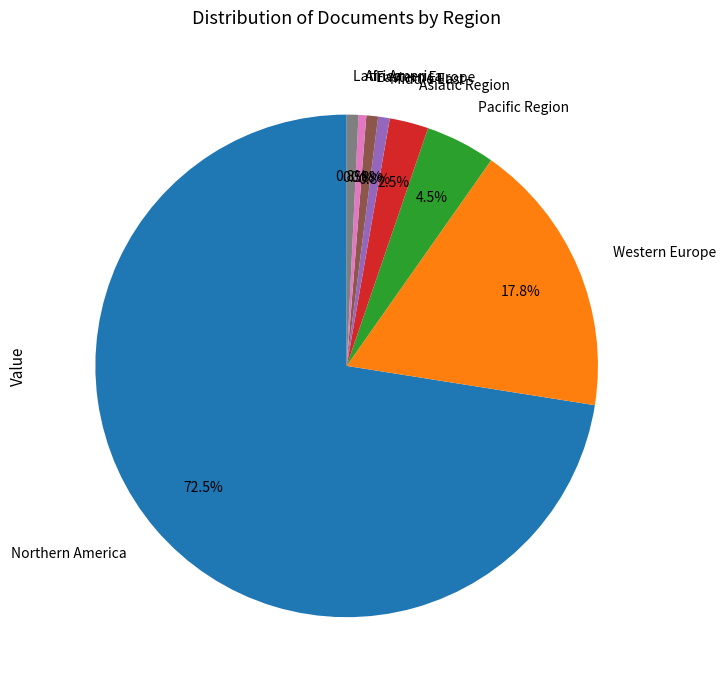

What is the largest slice in the pie chart?

Northern America